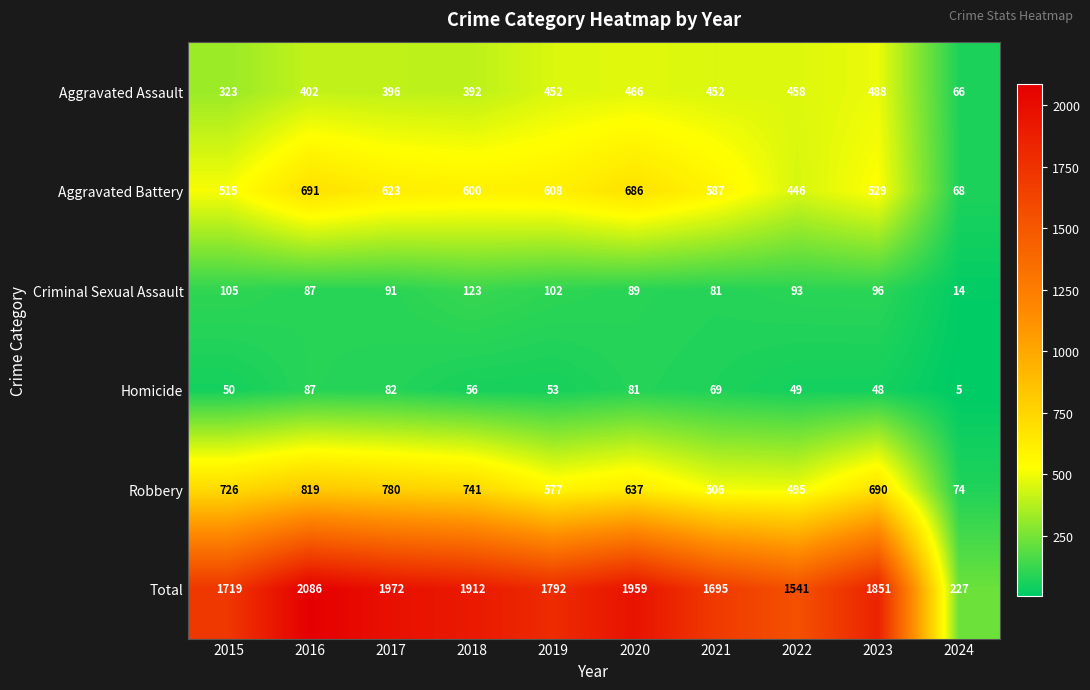

What is the difference between the maximum and minimum values in the Criminal Sexual Assault series?

109